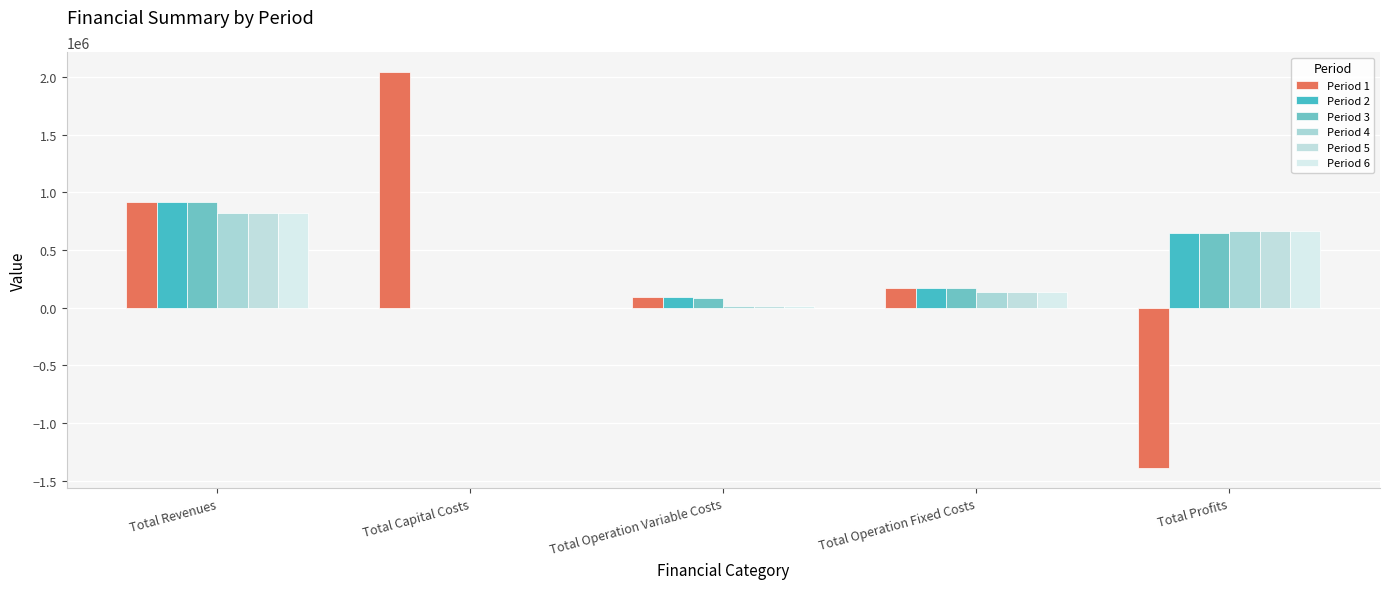

What is the label of the 2nd bar from the left?

Total Capital Costs